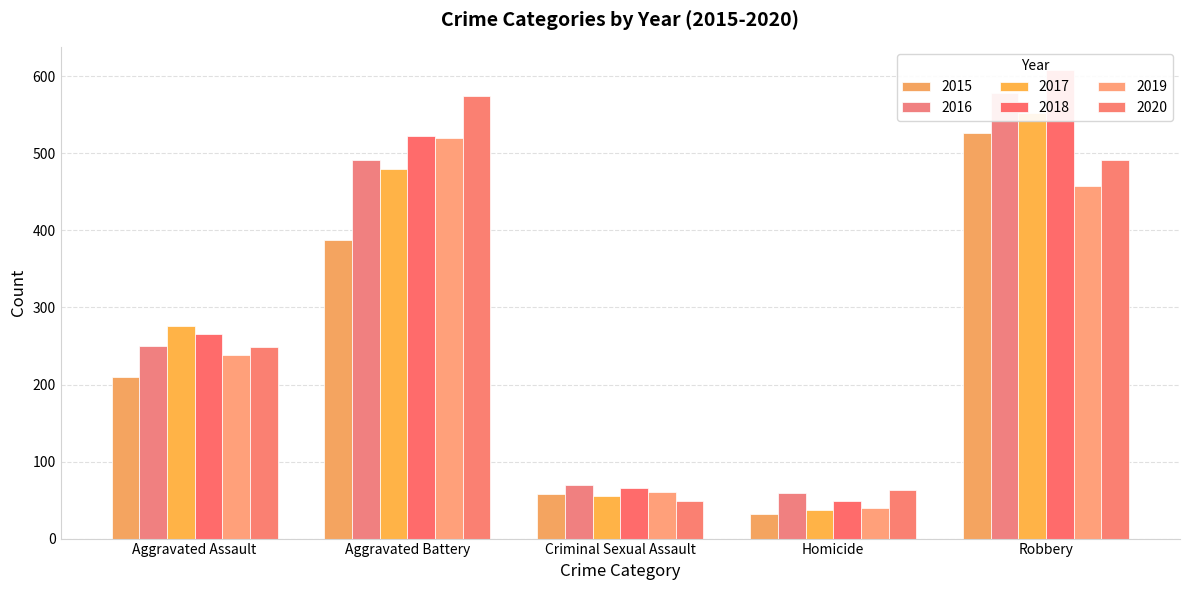

What is the value of the 2019 bar at the 2nd from the left?

520